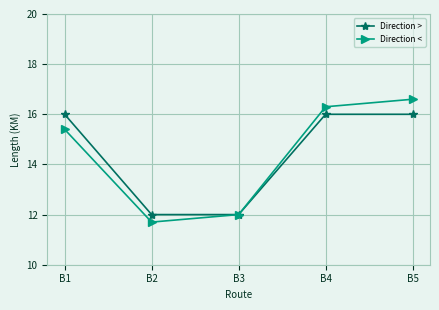

What is the sum of all Direction < values?

72.0